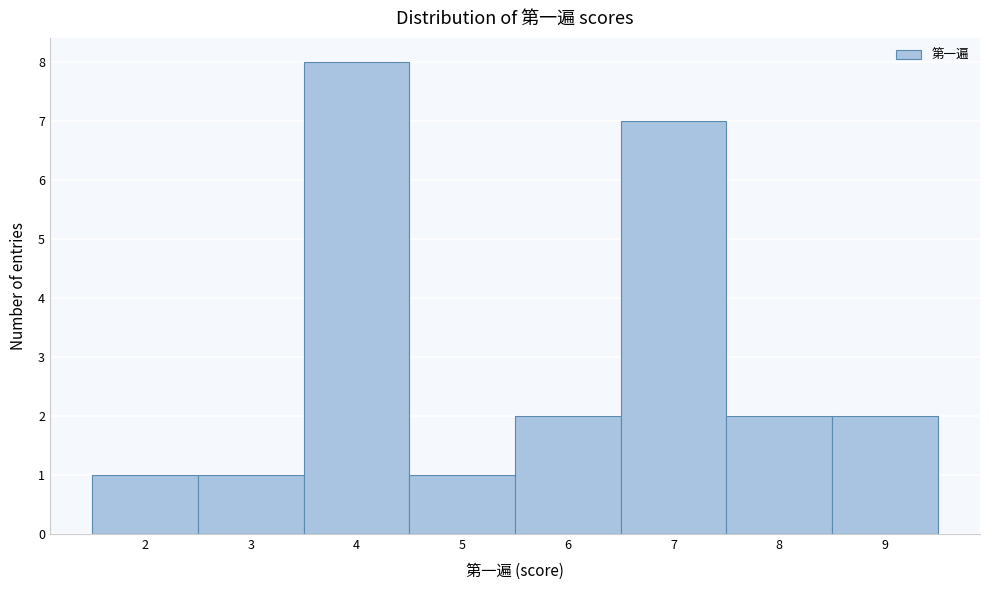

Over which range of the x-axis is the bar tallest?

3.5 to 4.5